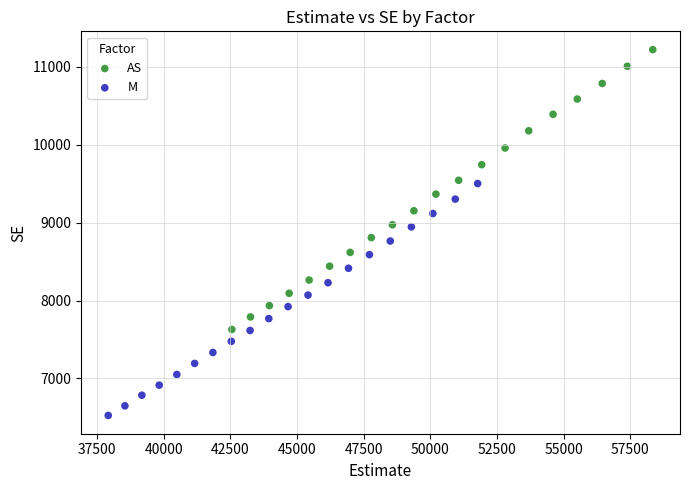

Which series reaches the maximum Y coordinate?

AS